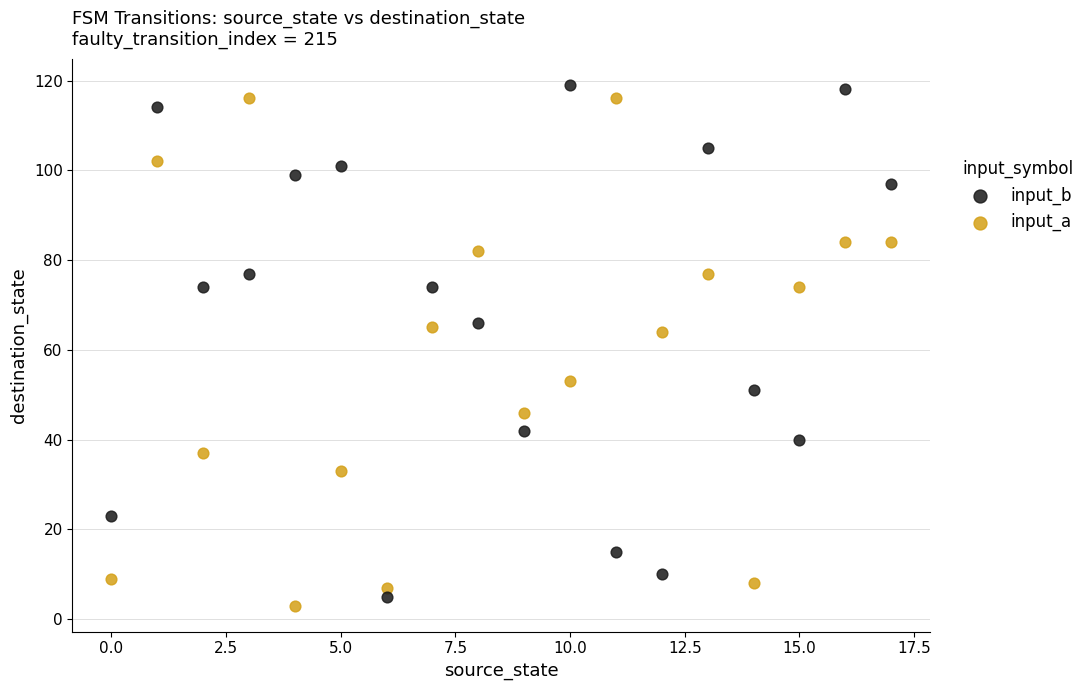

Which series contains the lowest Y value?

input_a